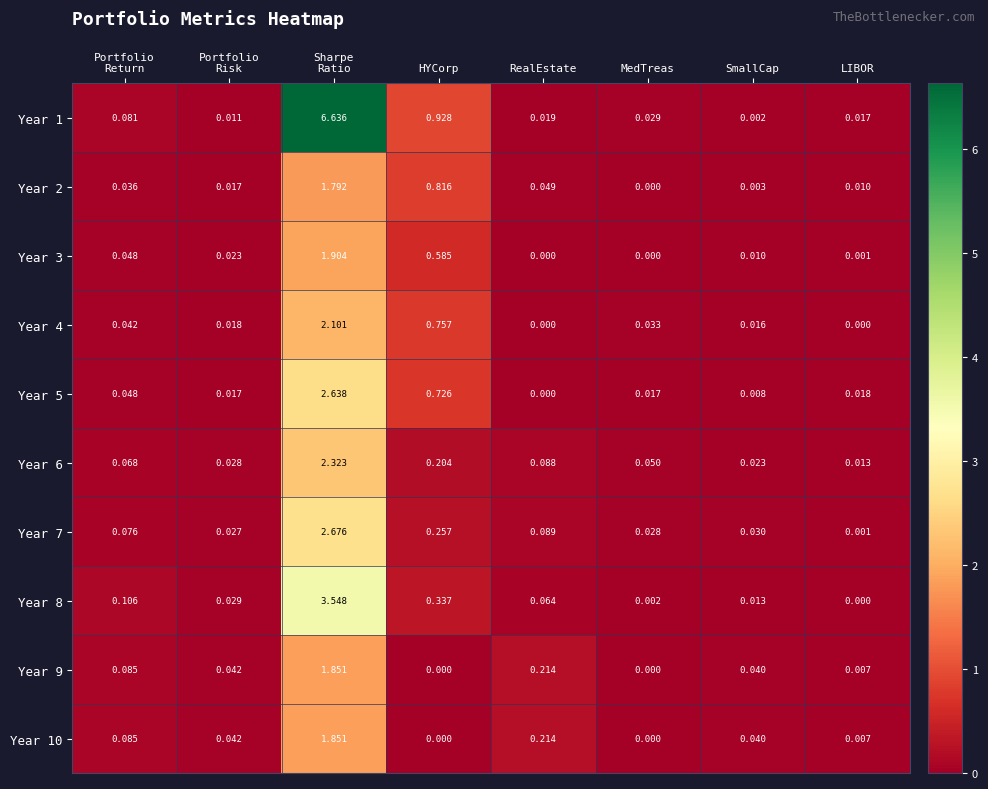

How many series are shown in this chart?

10